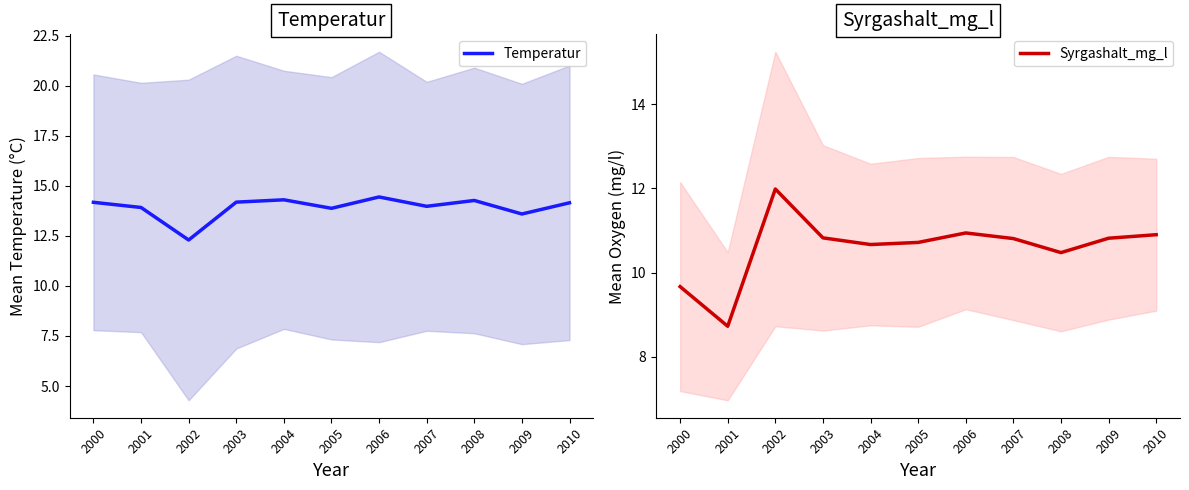

Is this an area chart (filled region under the line)?

No